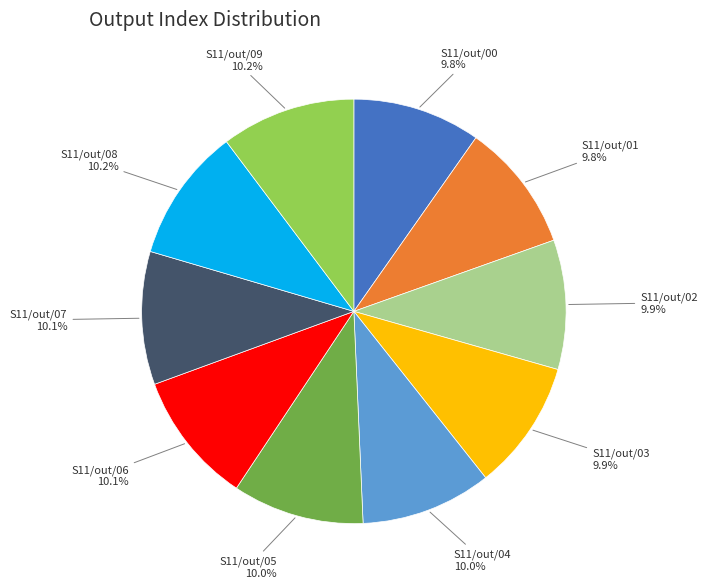

To the nearest percent, what percentage of the pie is S11/out/07?

10%